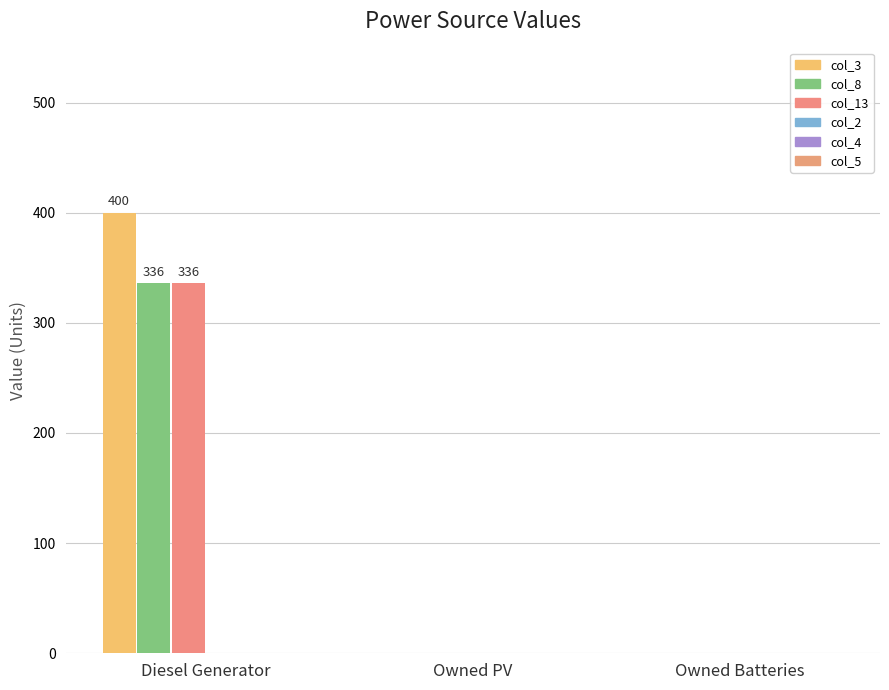

Count the number of categories in the chart.

3